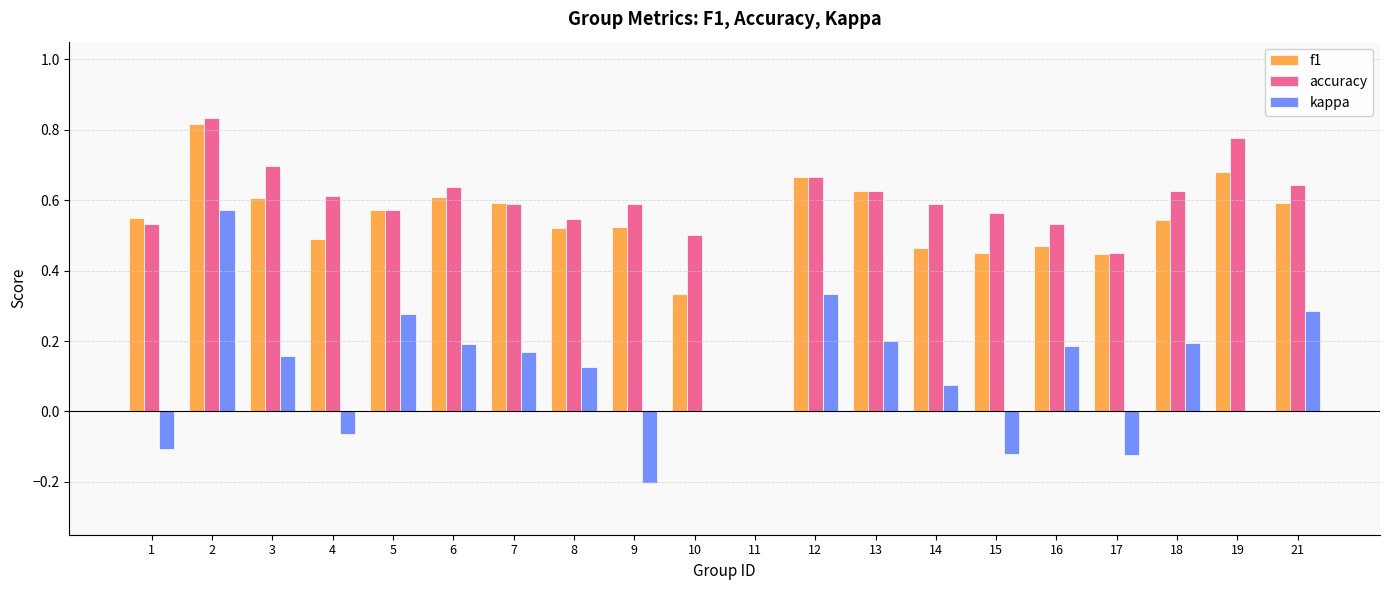

What is the total value across all series at 9?

0.9